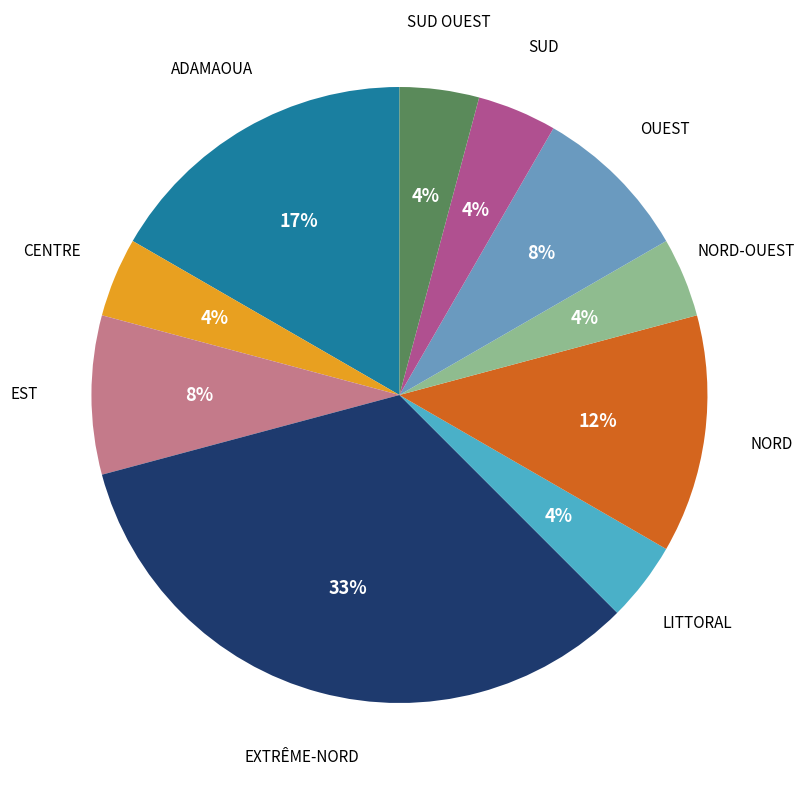

Which category has the biggest portion of the pie?

EXTRÊME-NORD